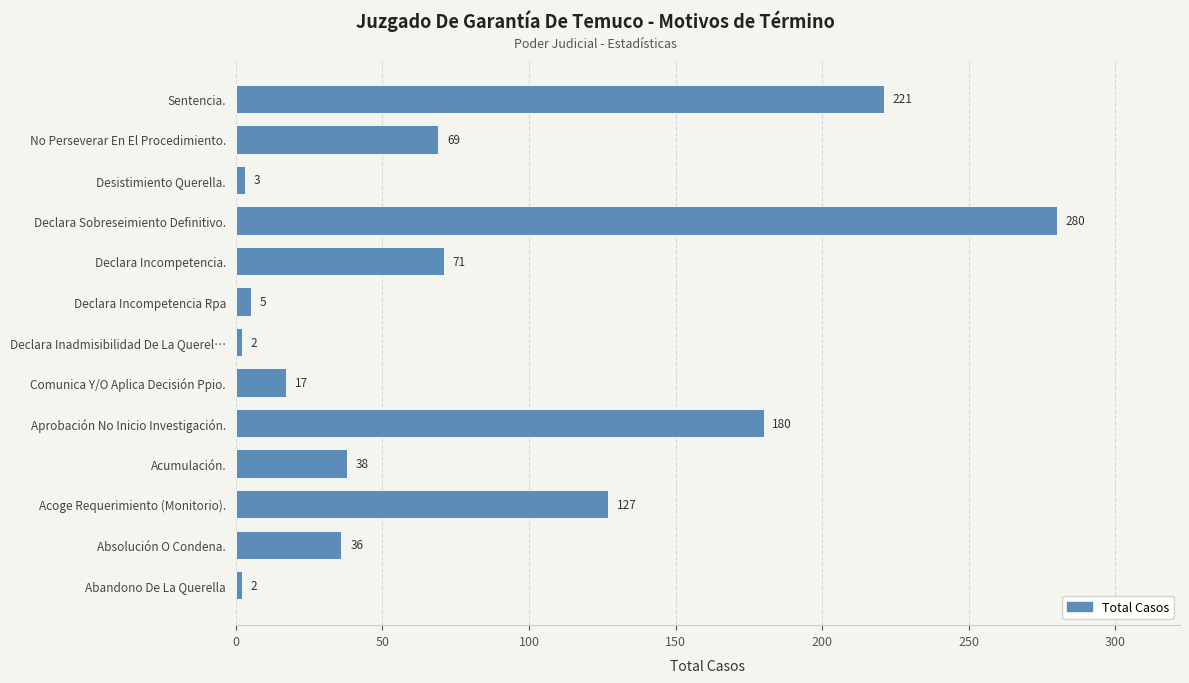

Reading bottom to top, extract all data points from this chart.

Abandono De La Querella=2	Absolución O Condena.=36	Acoge Requerimiento (Monitorio).=127	Acumulación.=38	Aprobación No Inicio Investigación.=180	Comunica Y/O Aplica Decisión Ppio.=17	Declara Inadmisibilidad De La Querel…=2	Declara Incompetencia Rpa=5	Declara Incompetencia.=71	Declara Sobreseimiento Definitivo.=280	Desistimiento Querella.=3	No Perseverar En El Procedimiento.=69	Sentencia.=221